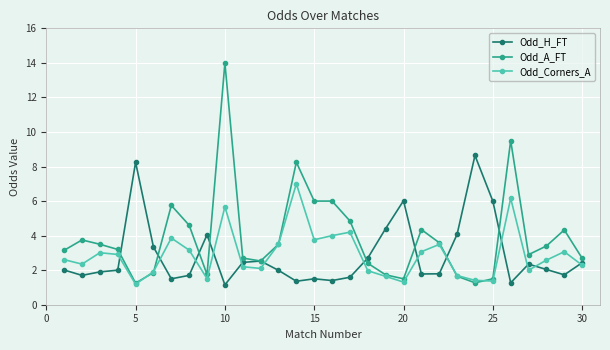

What is the value of the Odd_H_FT point at the 19th from the left?

4.4